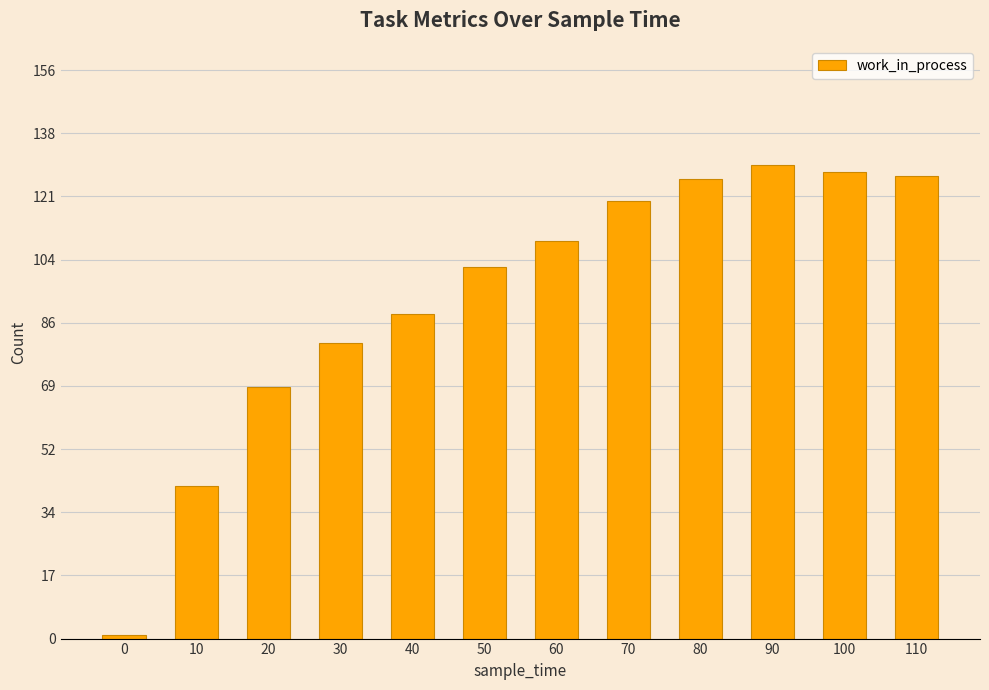

True or false: the data shows 130 at 90.

True